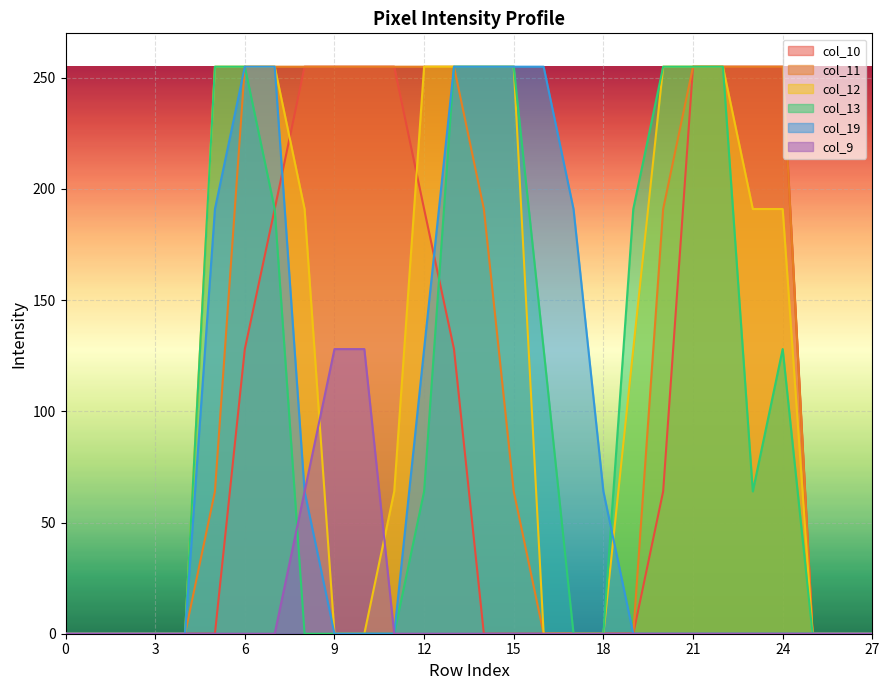

True or false: col_12 has a value of 191 at 8.

True